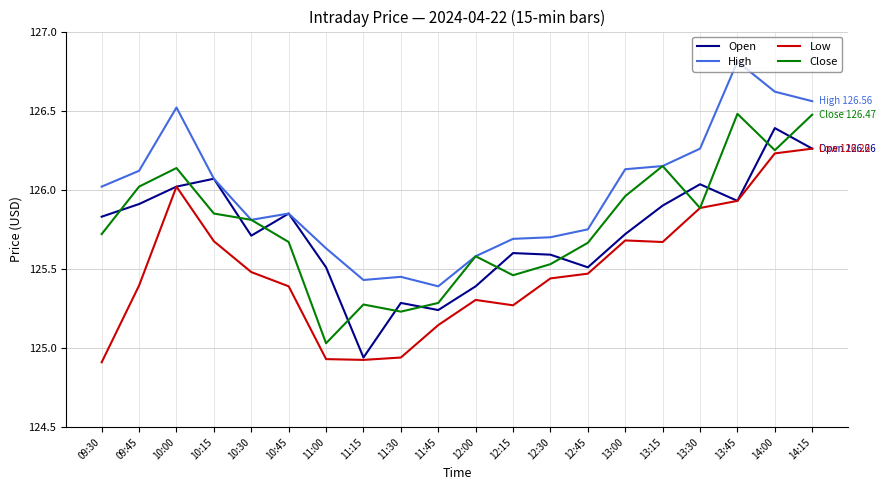

What is the greatest value displayed?

126.8